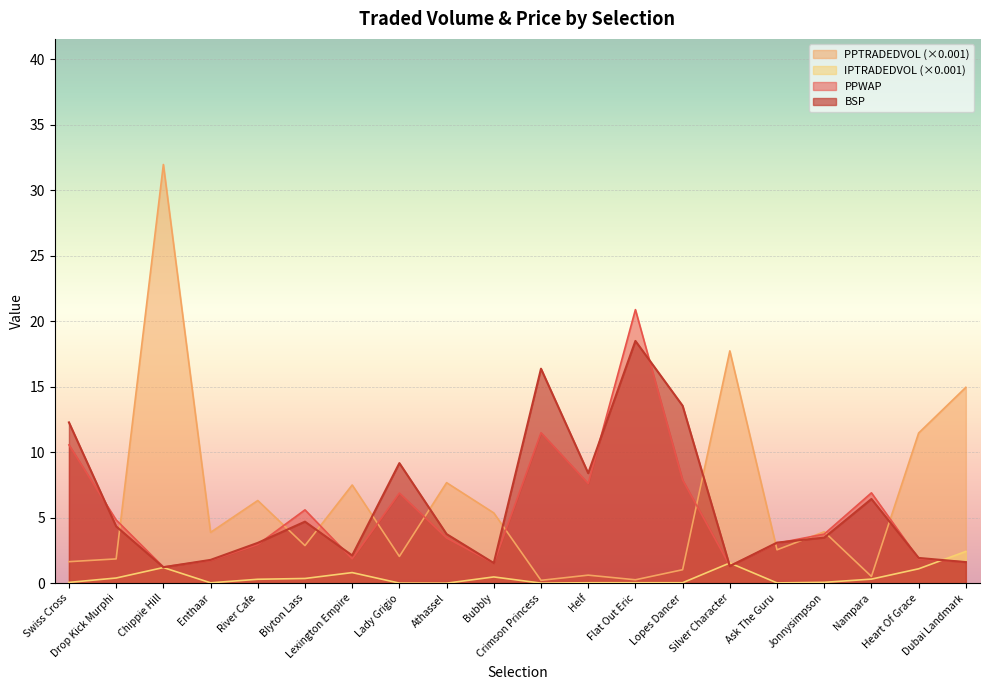

At which category does PPTRADEDVOL reach its first local valley?

Enthaar